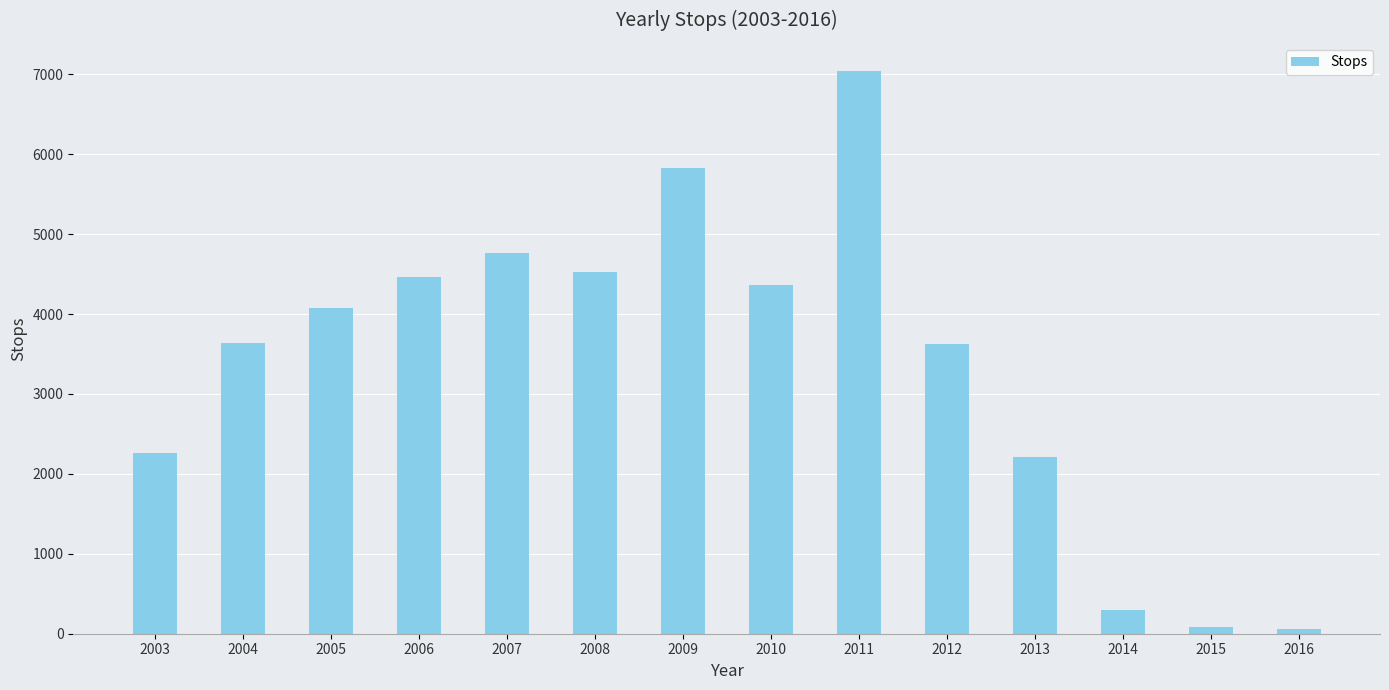

What is the approximate value at 2007, to the nearest 50?

4750